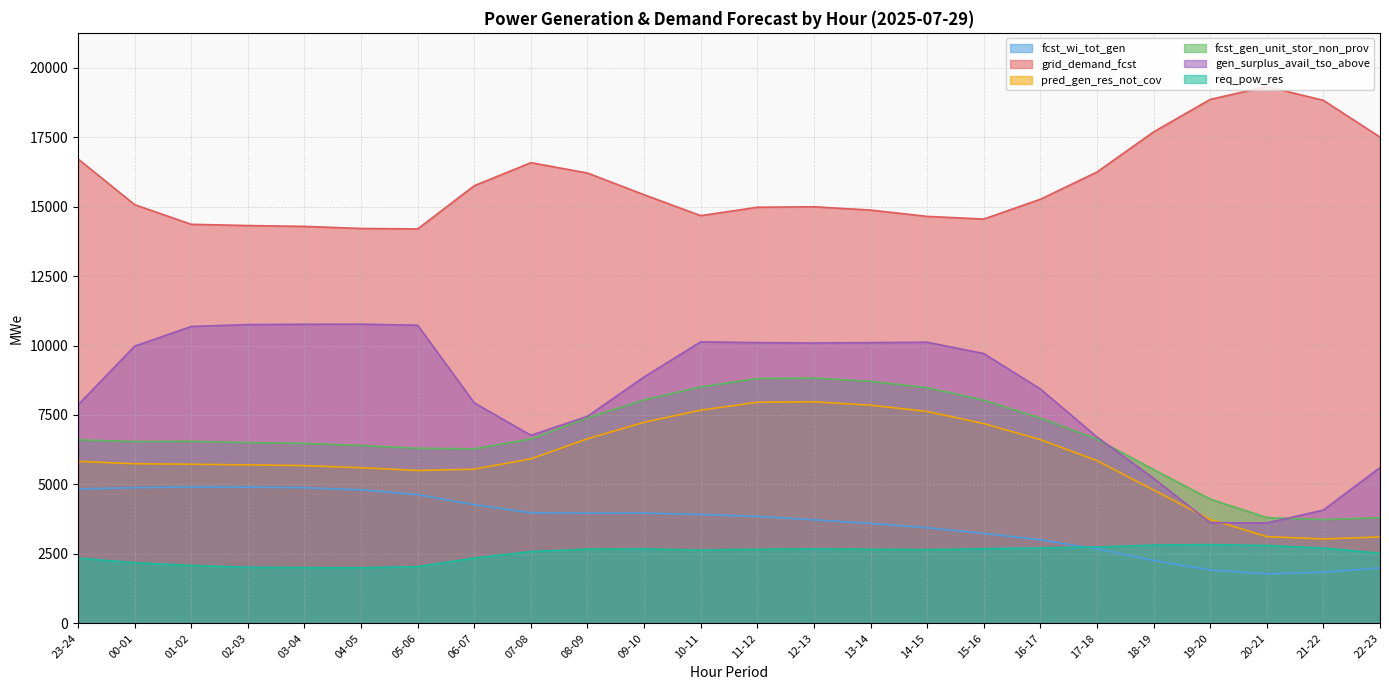

What is the label of the 14th point from the left?

12-13